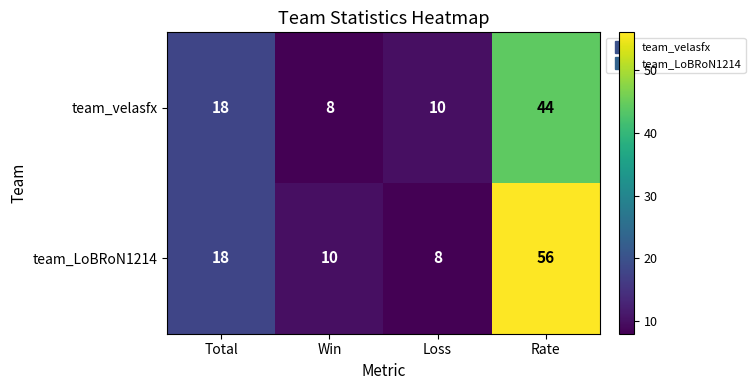

Where is team_velasfx nearest to the value 26?

Total